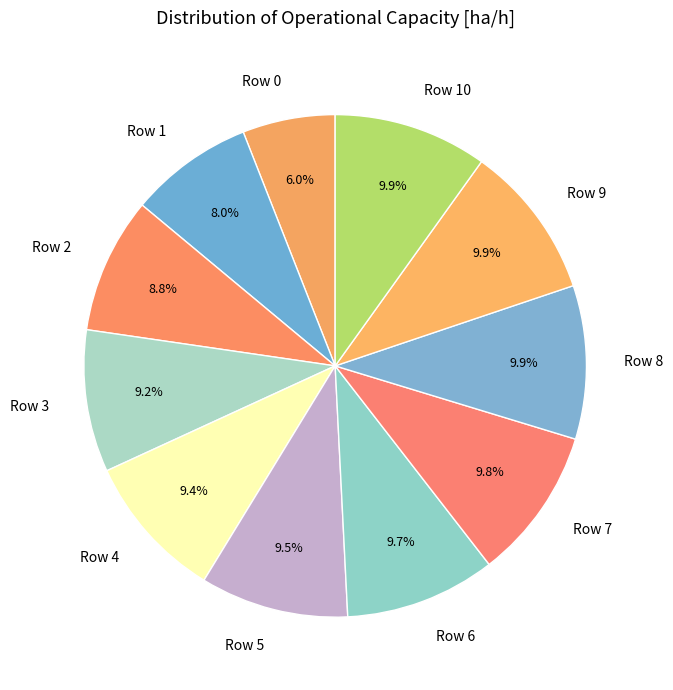

Which slice is the smallest?

Row 0